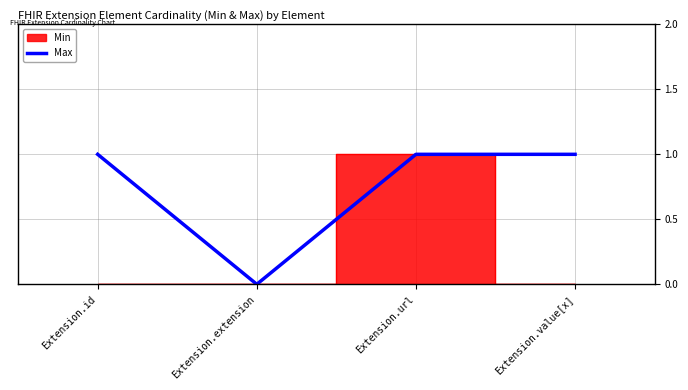

Count the number of categories in the chart.

4